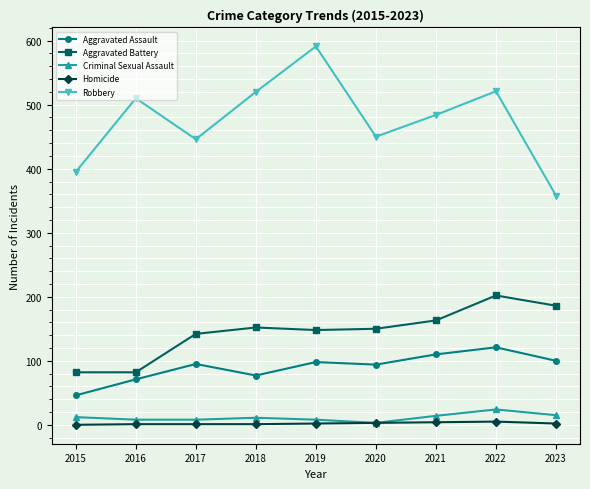

Which label corresponds to the largest value in the chart?

2019